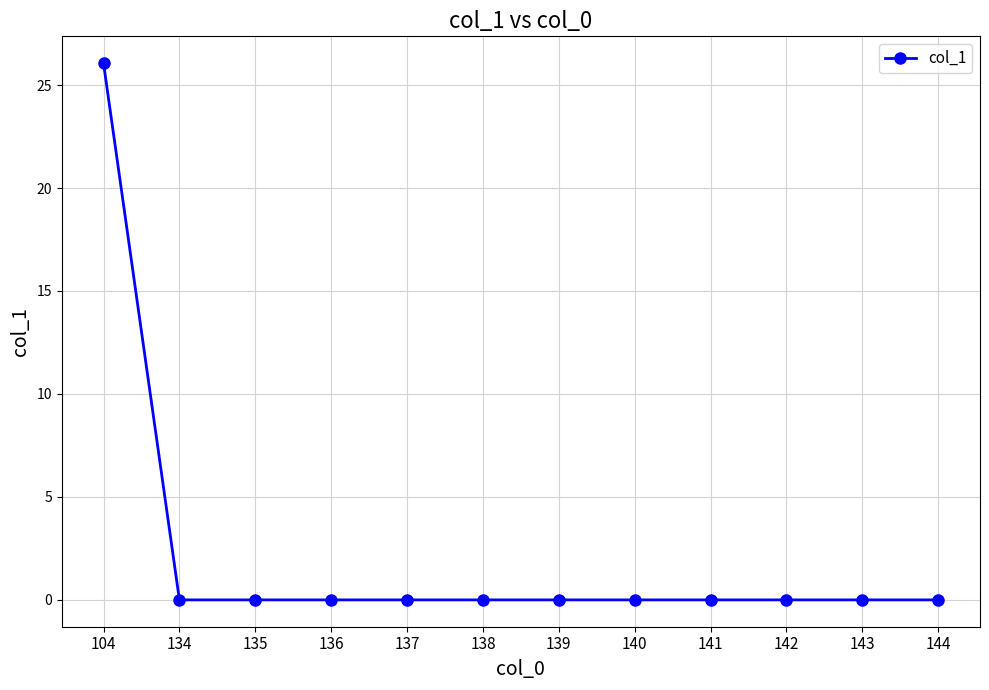

Is it true that the value at 138 is 0.0?

True